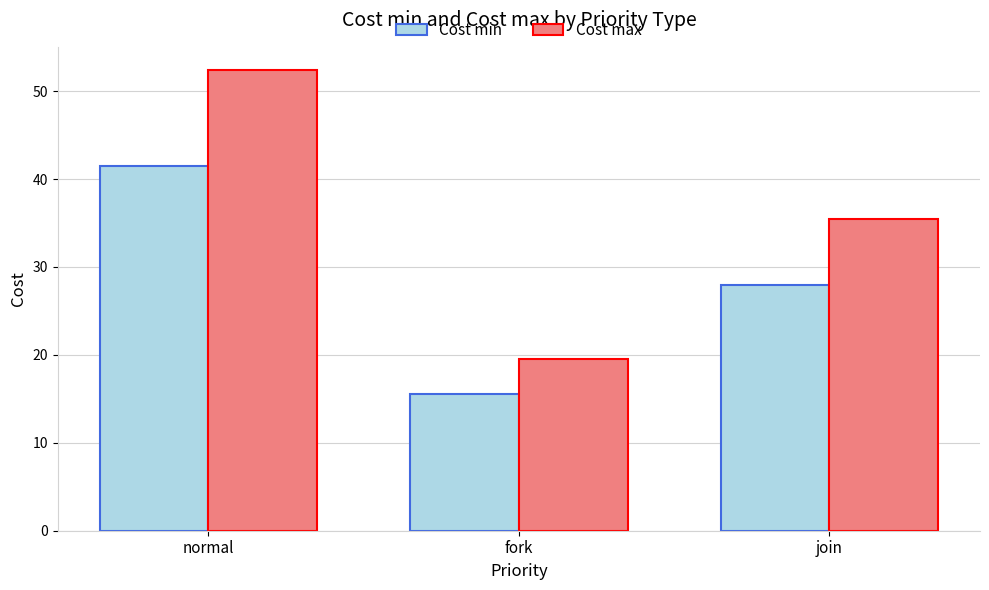

What is the difference between the Cost min values at join and normal?

13.5